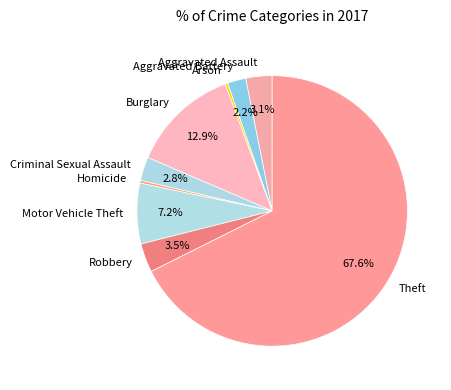

Which slice represents more than half of the pie?

Theft